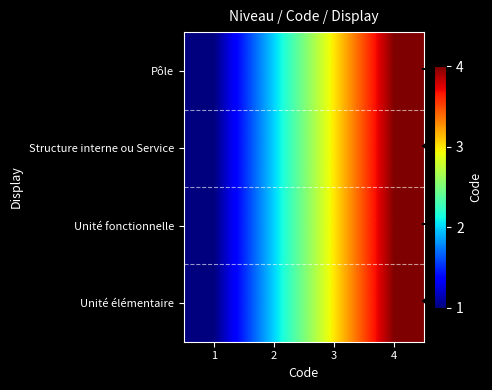

At which category does the chart reach its peak across all series?

4